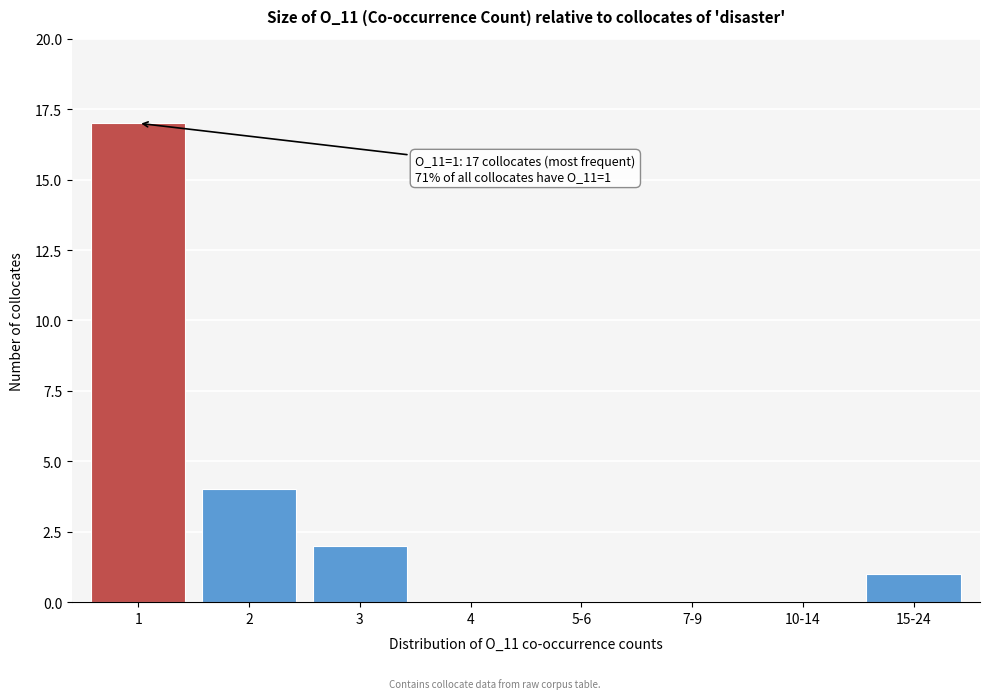

Reading left to right, list all the values displayed in this chart.

1=17	2=4	3=2	4=0	5-6=0	7-9=0	10-14=0	15-24=1